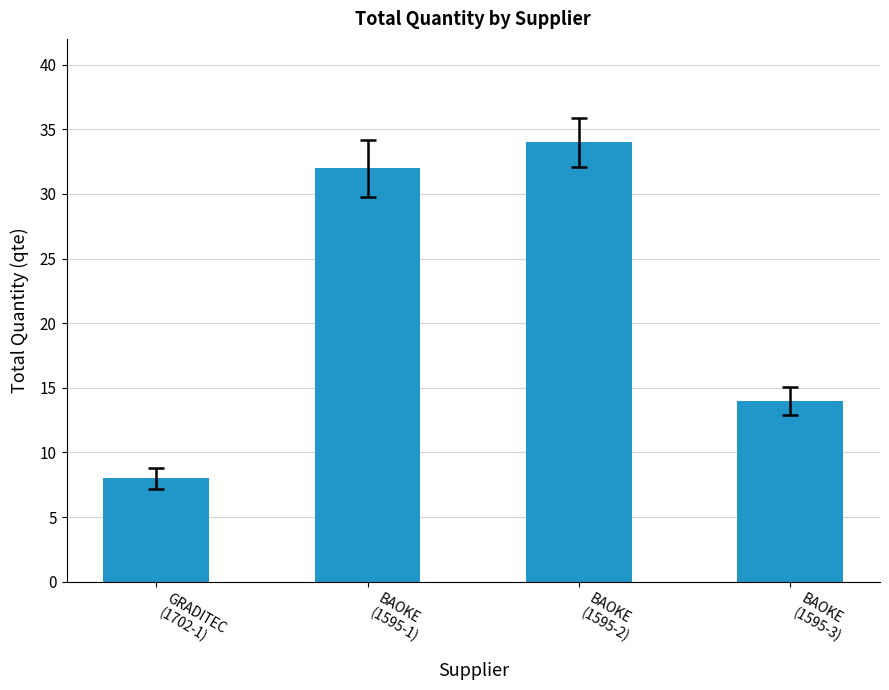

At which label is the value closest to 21?

BAOKE
(1595-3)